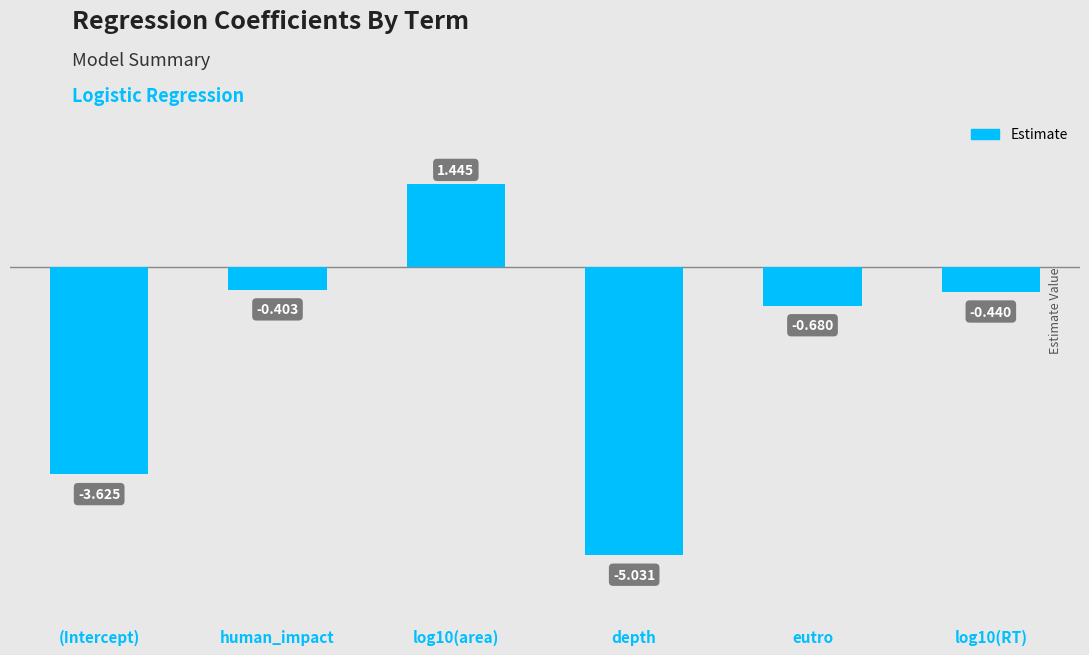

What is the change in value from eutro to log10(RT)?

+0.2